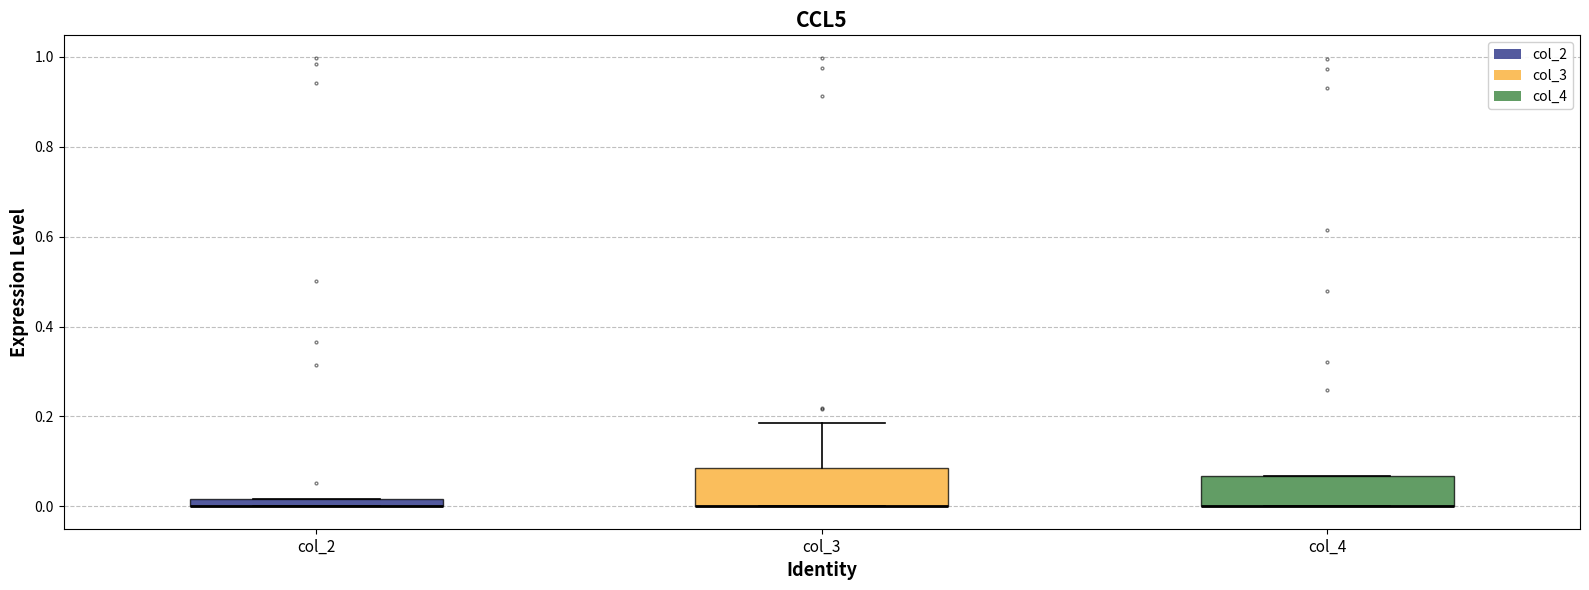

Where is the upper edge of the box for col_4 on the y-axis? The values are not printed on the chart, so give them approximately, as read against the axis.

0.06